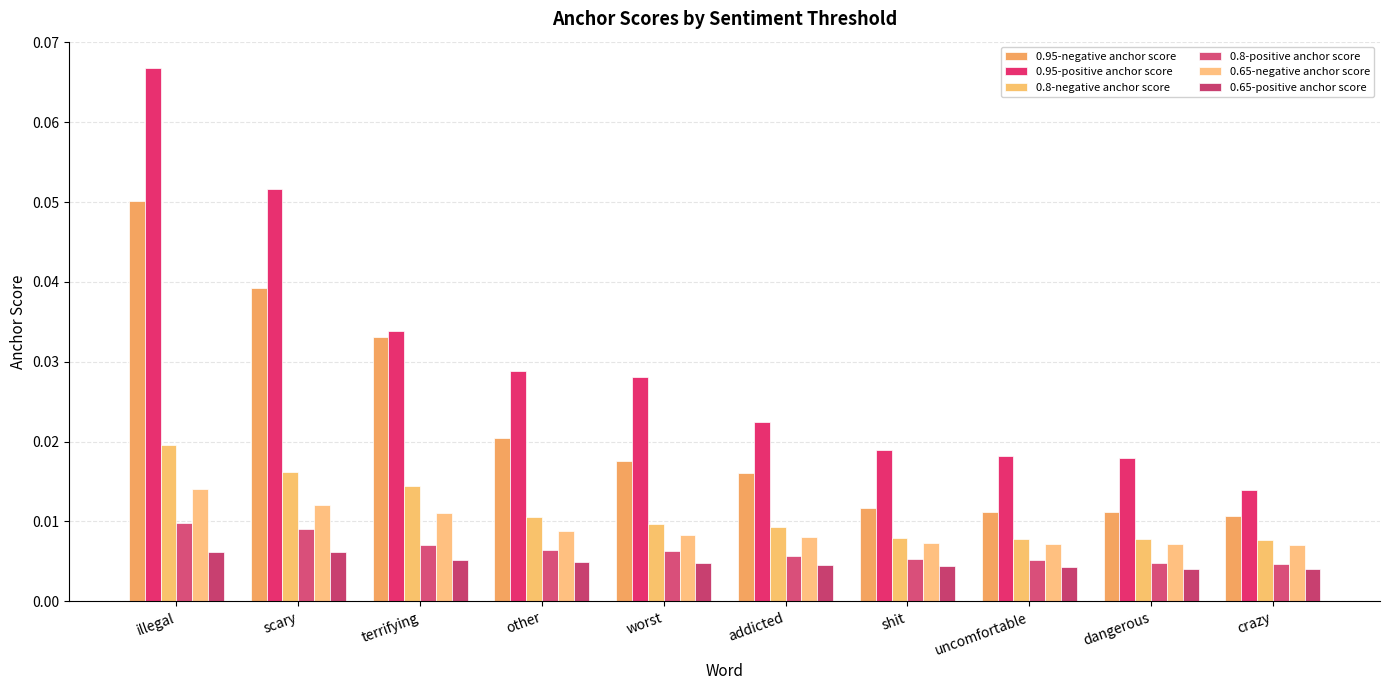

What is the label of the 2nd bar from the right?

dangerous